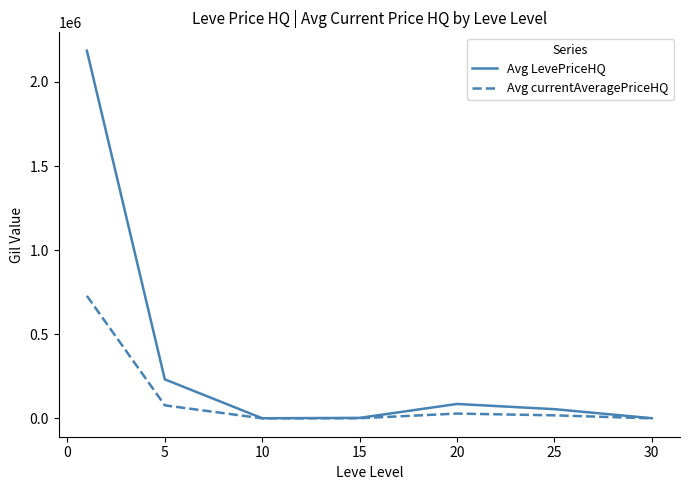

Which series has the largest total across all categories?

Avg LevePriceHQ